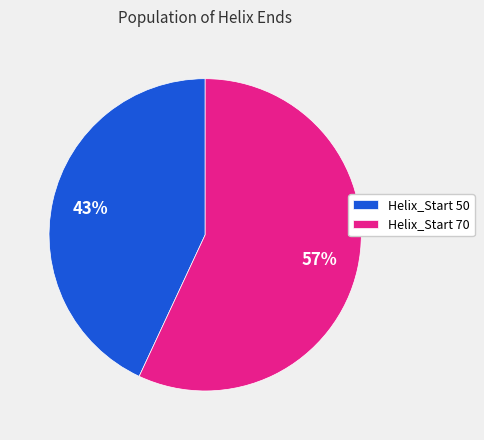

The Helix_Start 50 slice represents 35% of the pie. True or false?

False